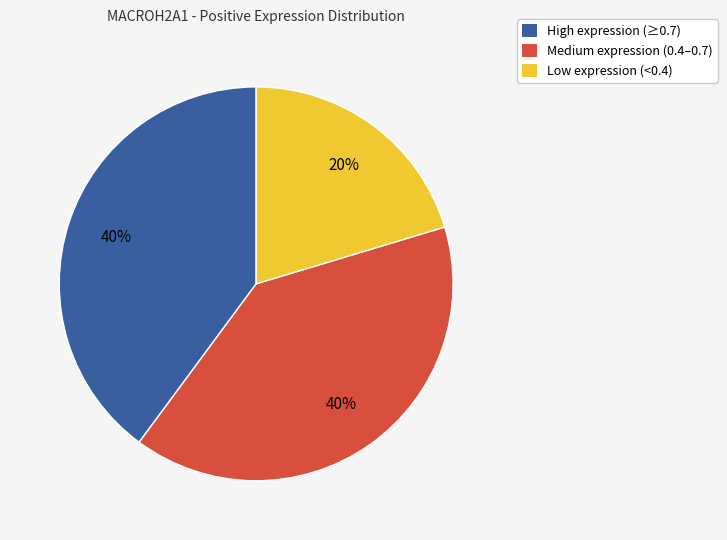

To the nearest percent, what is the difference between the largest and smallest slice percentages?

20%